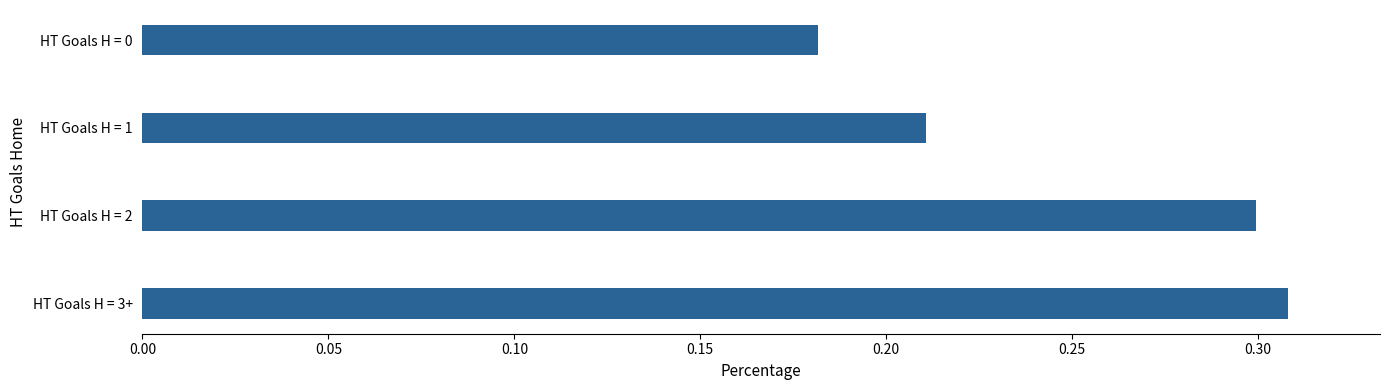

List the labels in order of value, smallest first.

HT Goals H = 0, HT Goals H = 1, HT Goals H = 2, HT Goals H = 3+